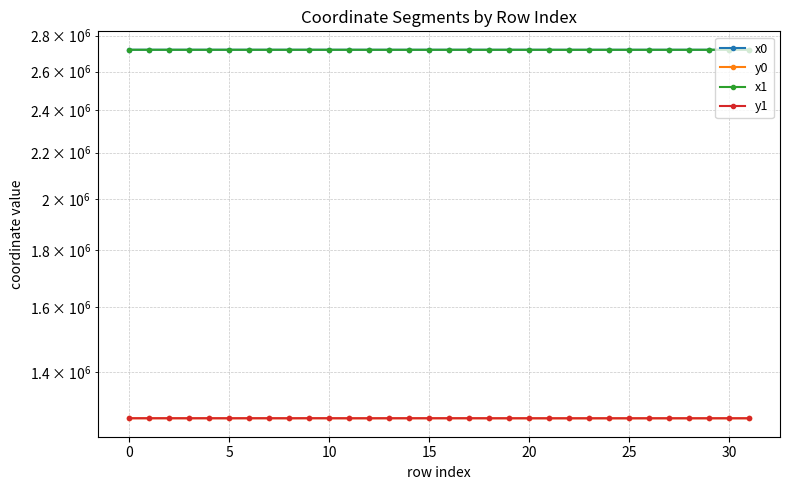

True or false: y1 and x1 cross at least once.

False